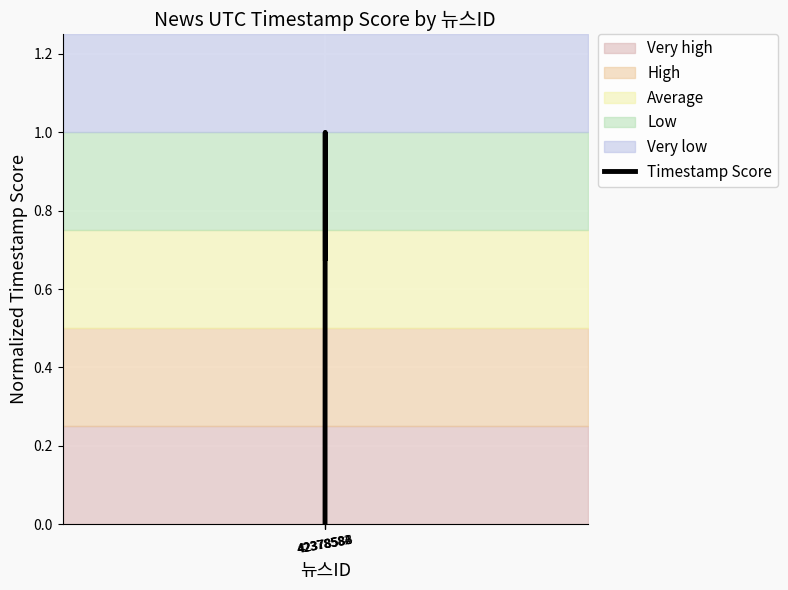

Where is the data nearest to the value 0?

42378582